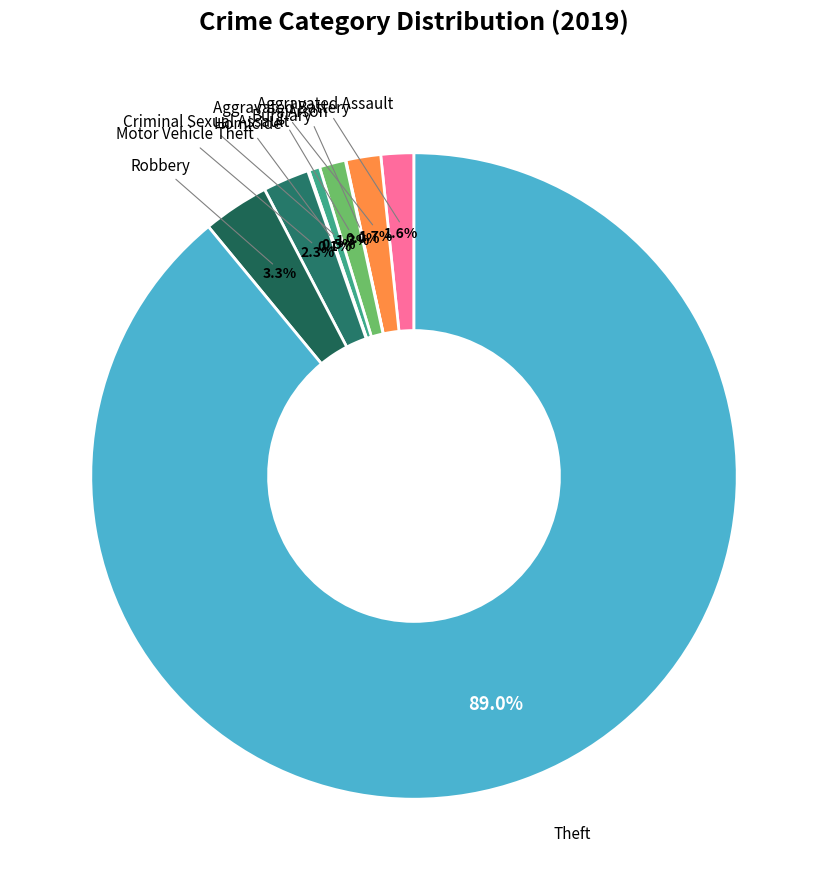

What is the largest slice in the pie chart?

Theft